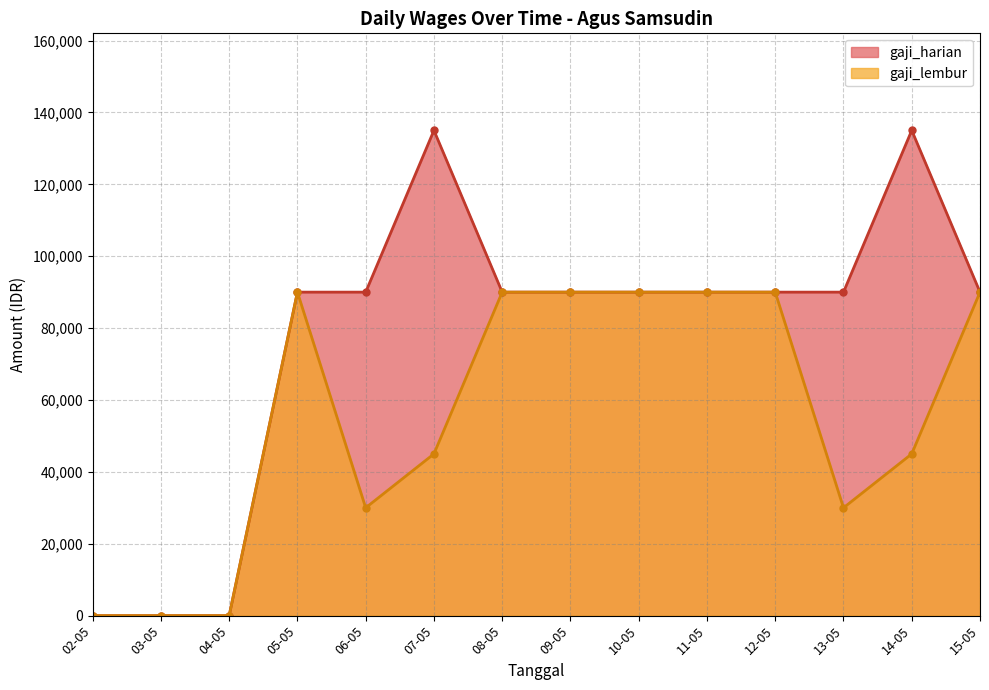

In gaji_lembur, how many points are lower than both neighbors (excluding endpoints)?

2